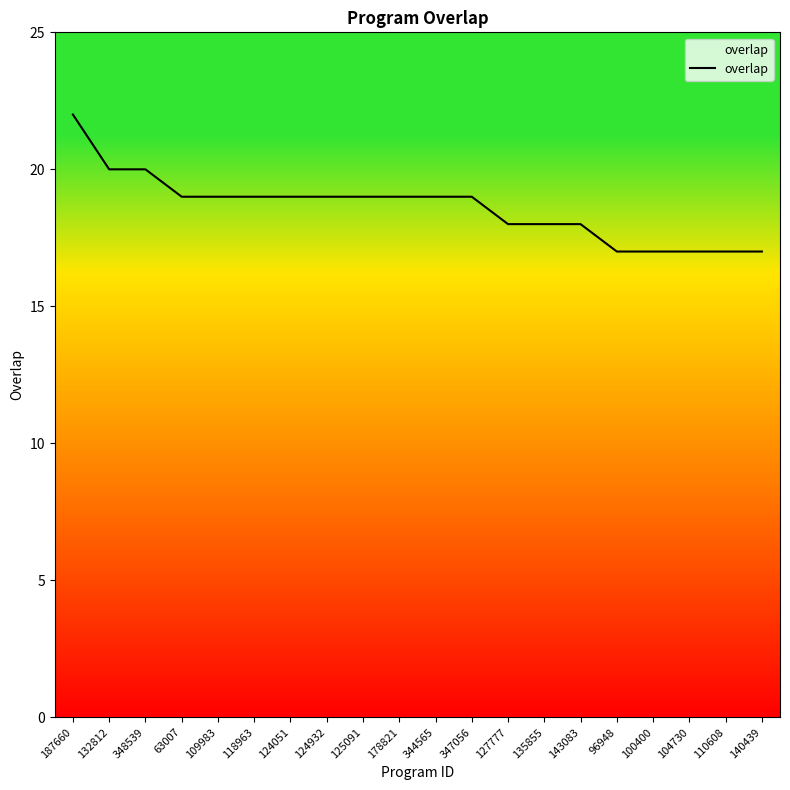

Does the chart display data point markers on the line(s)?

No